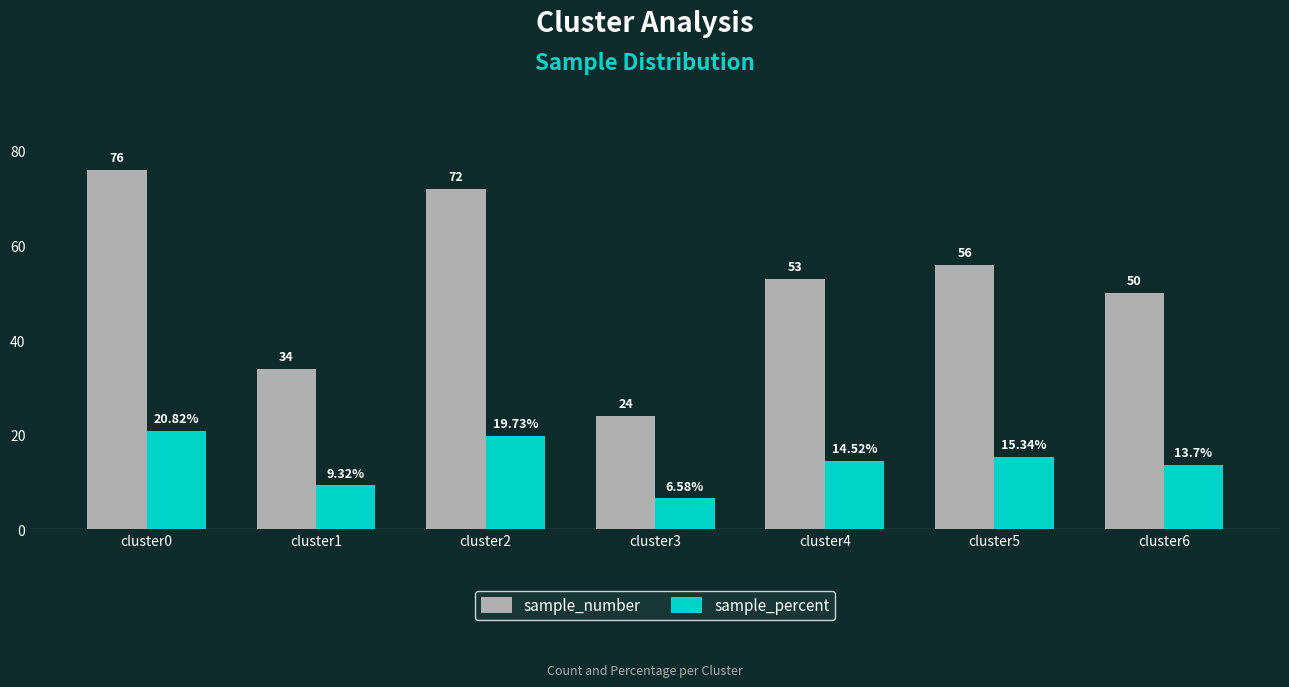

What is the value of the sample_percent bar at the 6th from the left?

15.3